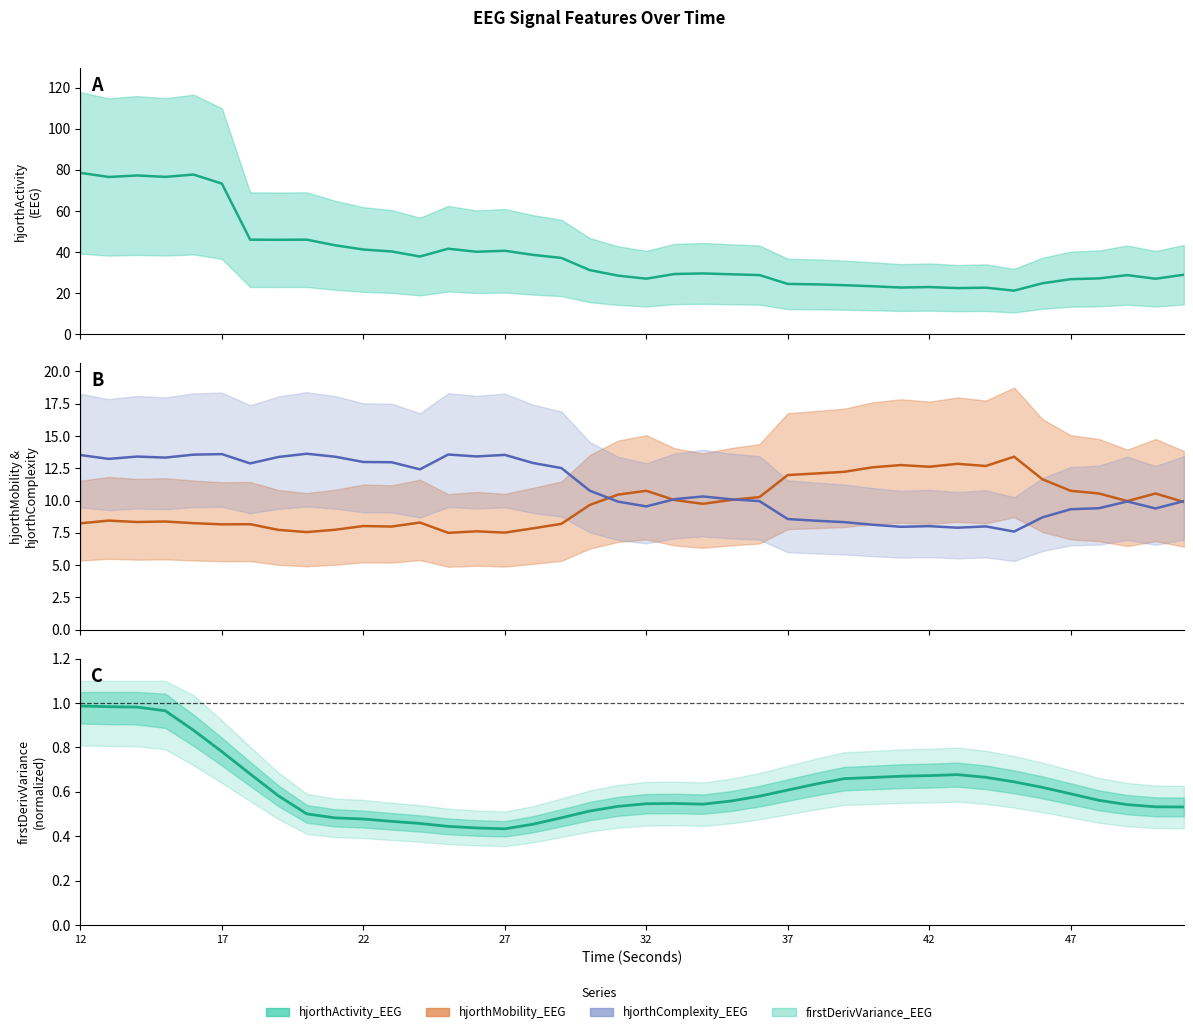

What is the value of the hjorthMobility_EEG point at the 12th from the left?

8.0